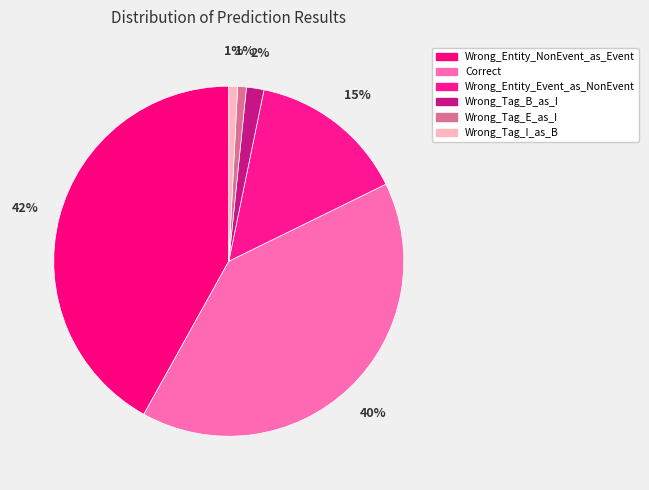

What is the largest slice in the pie chart?

Wrong_Entity_NonEvent_as_Event